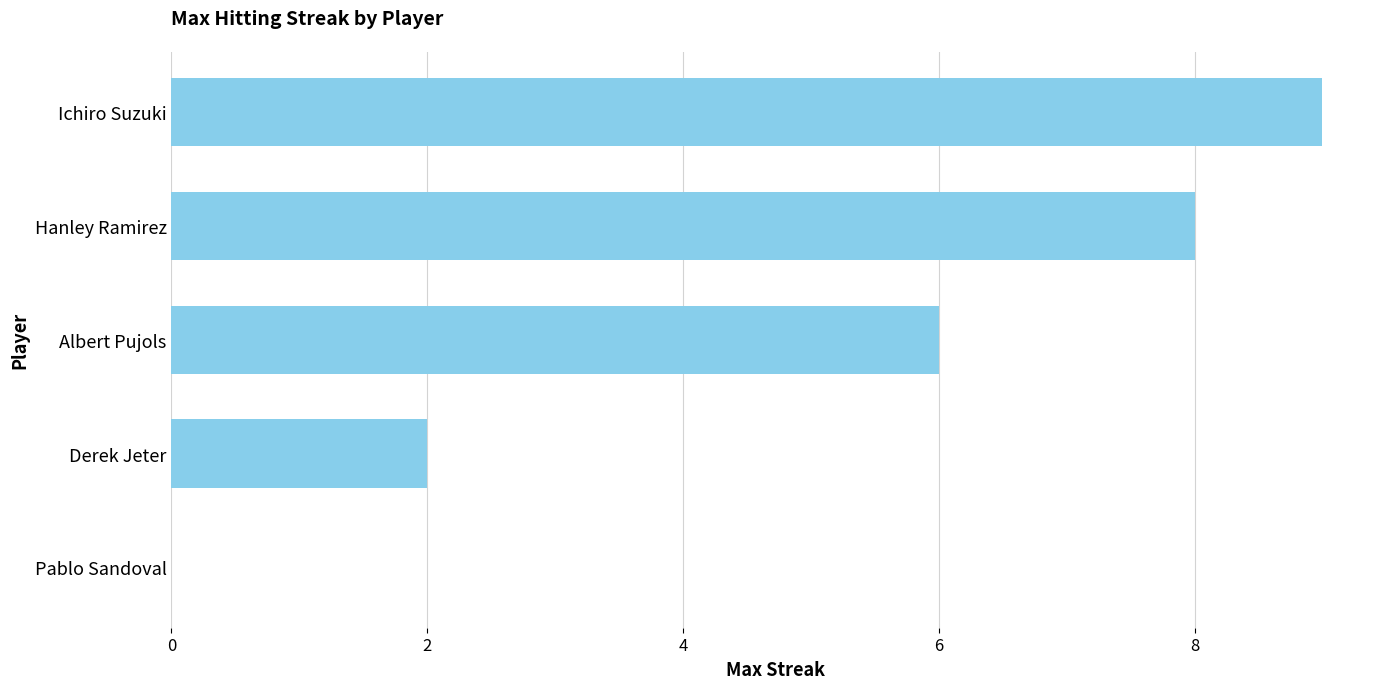

Reading top to bottom, what are all the values shown in this chart?

Ichiro Suzuki=9	Hanley Ramirez=8	Albert Pujols=6	Derek Jeter=2	Pablo Sandoval=0